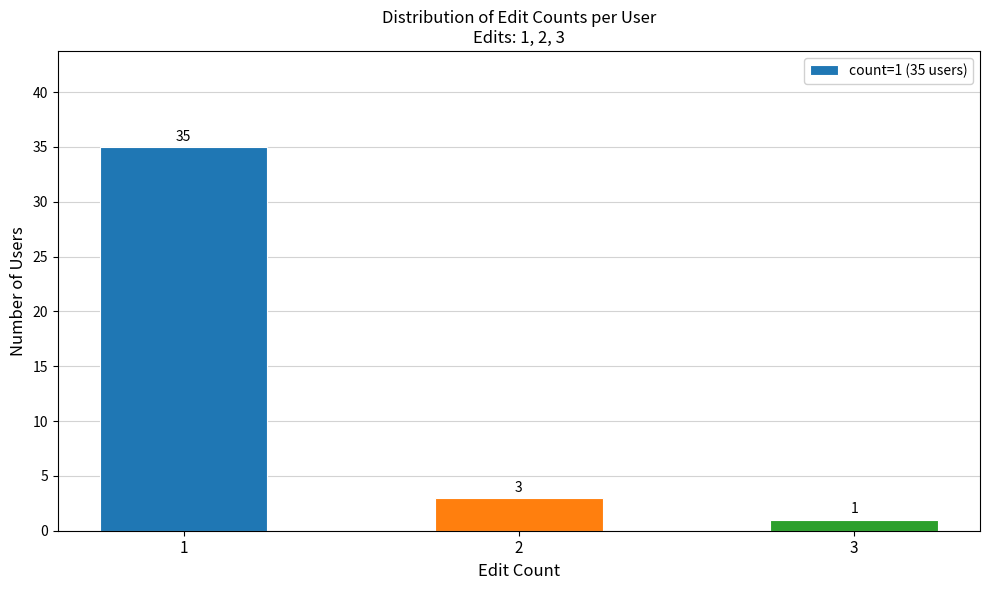

How many bars are there in total?

3